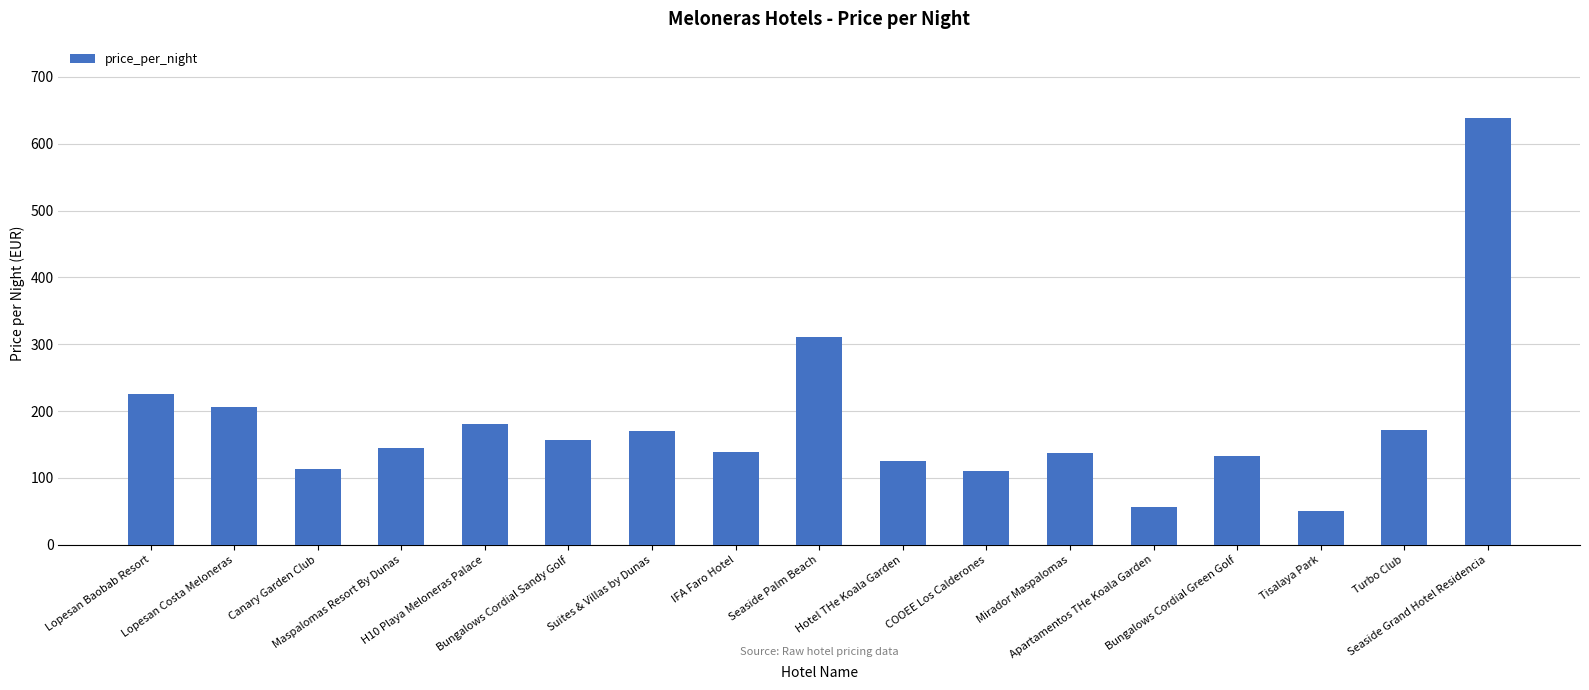

How many distinct data groups are displayed?

1